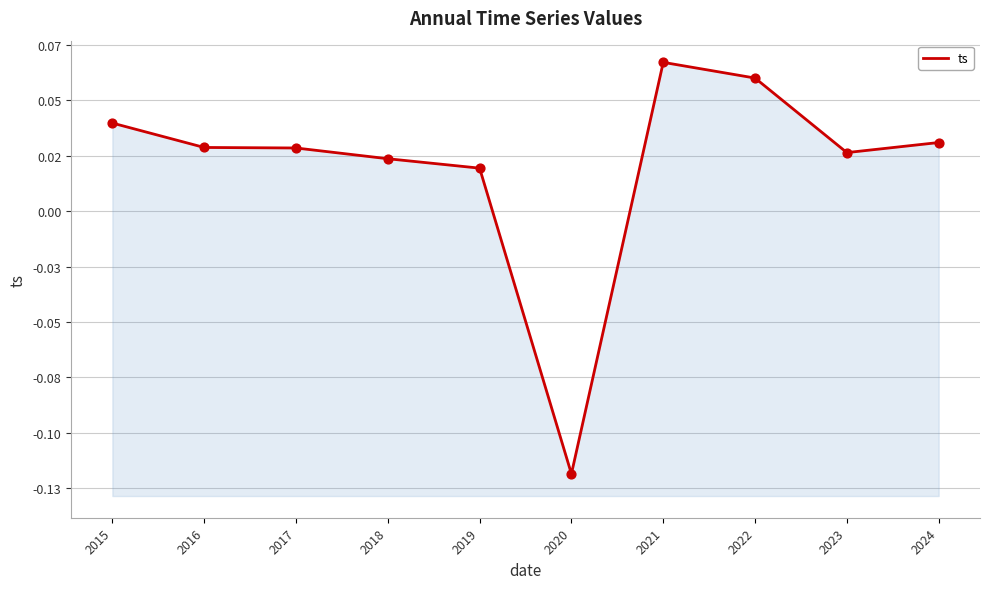

Which has a higher value, 2022 or 2024?

2022